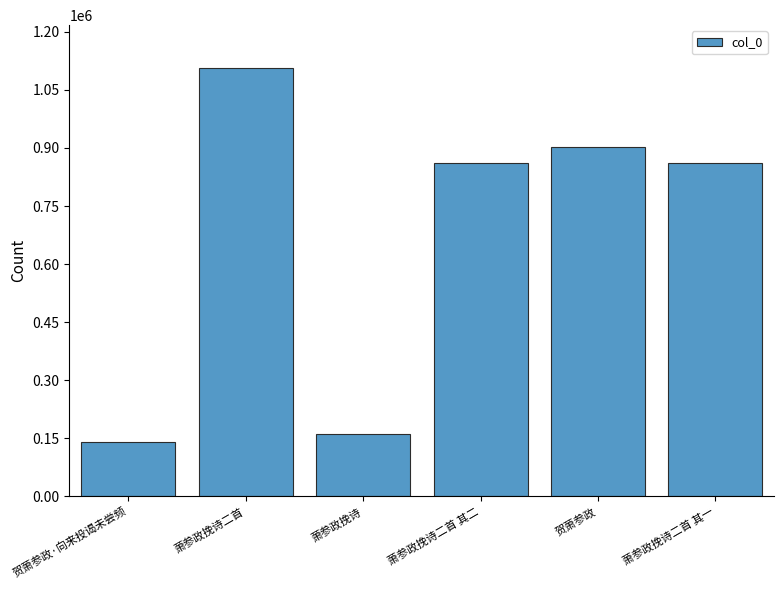

Read the value at 萧参政挽诗.

161027